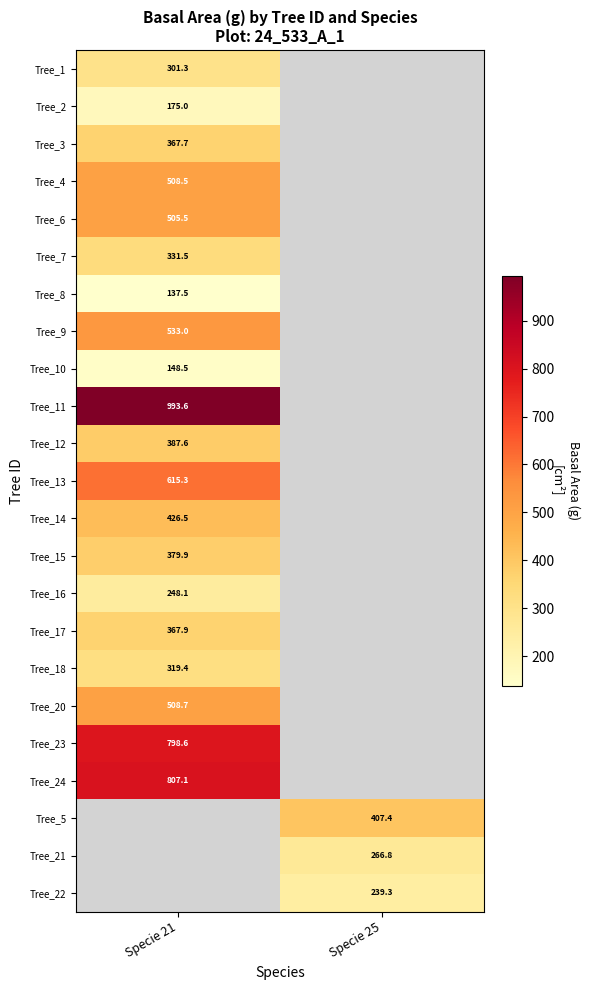

Which series has the widest spread of values?

Tree_1